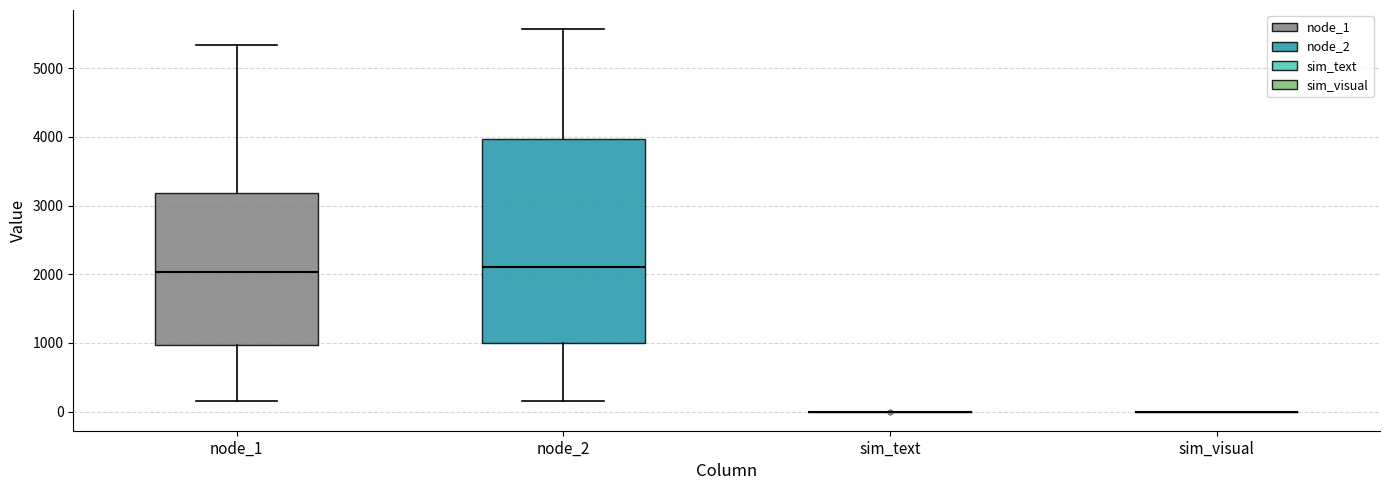

Reading left to right, transcribe this box plot: for each box, give where its median line is, the range the box spans, and where its two whiskers end, as read against the y-axis. The values are not printed on the chart, so give them approximately, as read against the axis.

node_1: median 2000, box 1000 to 3200, whiskers 100 to 5300
node_2: median 2100, box 1000 to 4000, whiskers 100 to 5600
sim_text: box collapsed to a line at 0, whiskers 0 to 0
sim_visual: box collapsed to a line at 0, whiskers 0 to 0